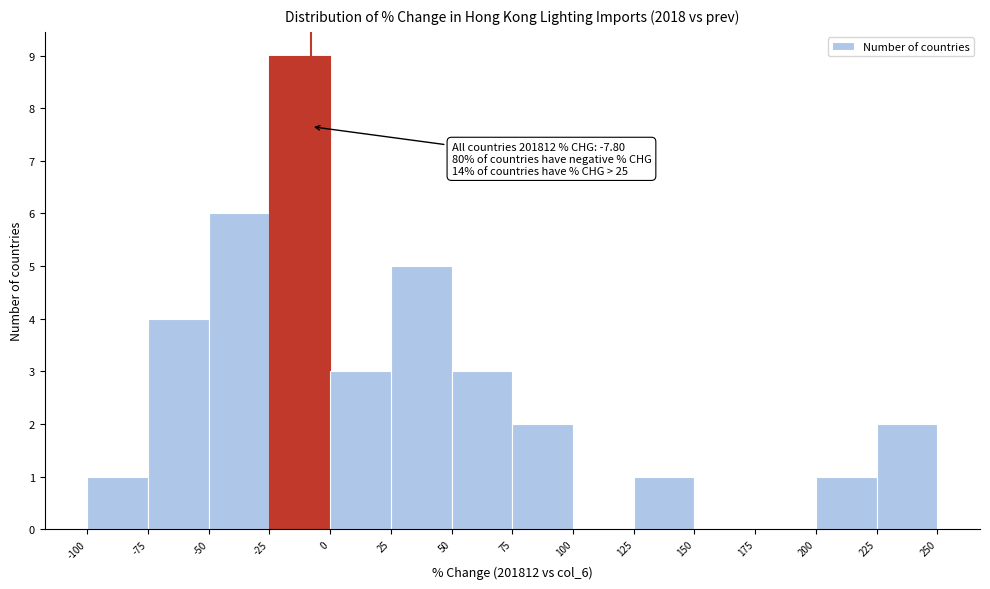

Which range on the x-axis has the tallest bar?

-25 to 0